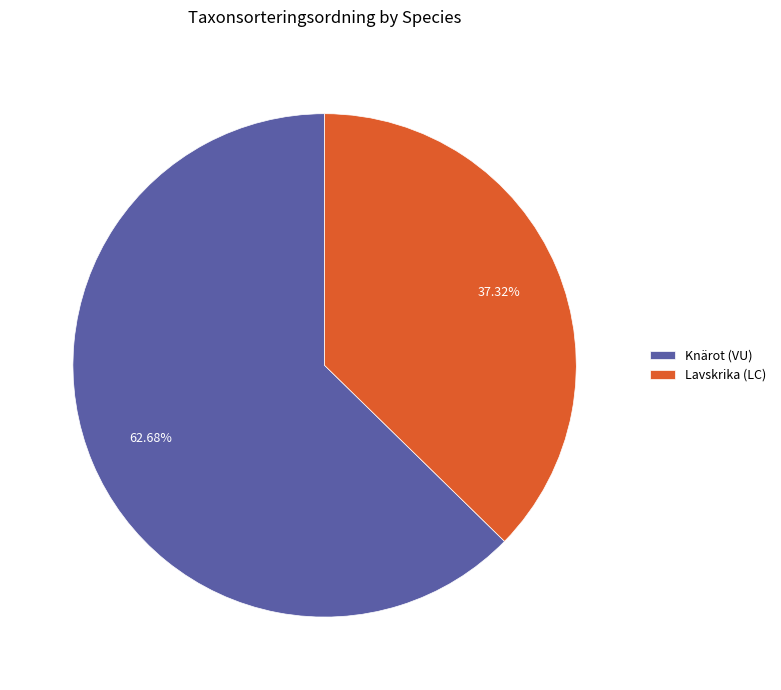

True or false: Knärot (VU) accounts for 63% of the total.

True